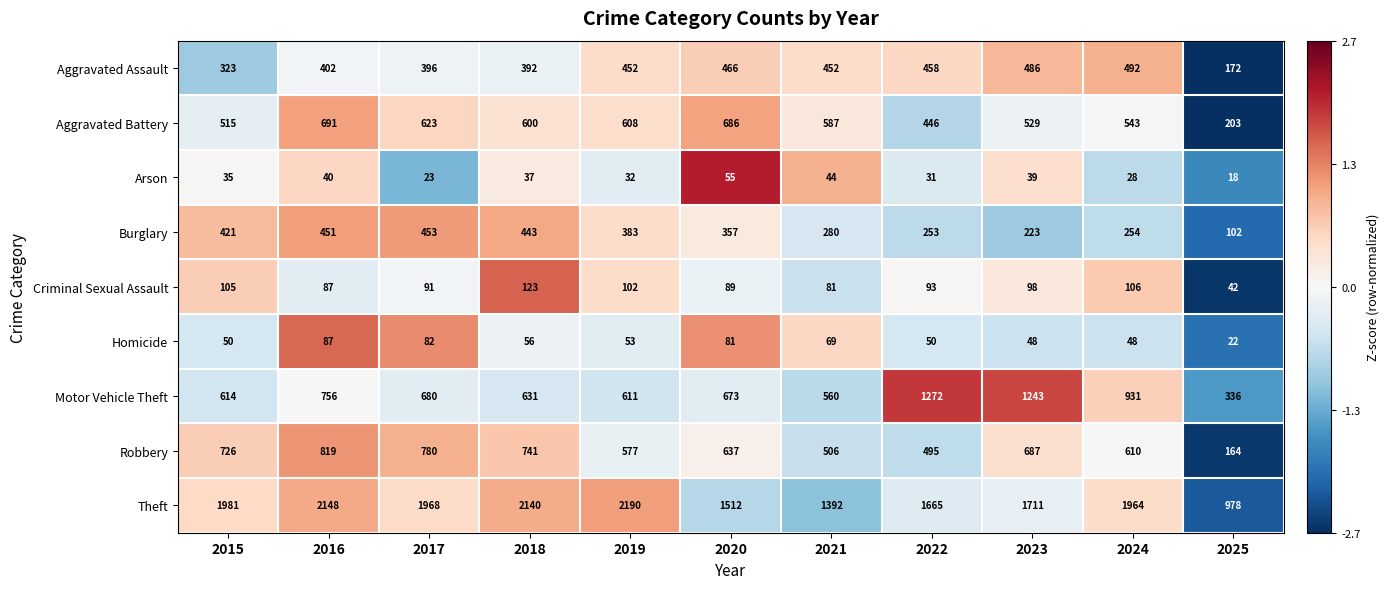

Is it true that Theft equals 2140 at 2018?

True